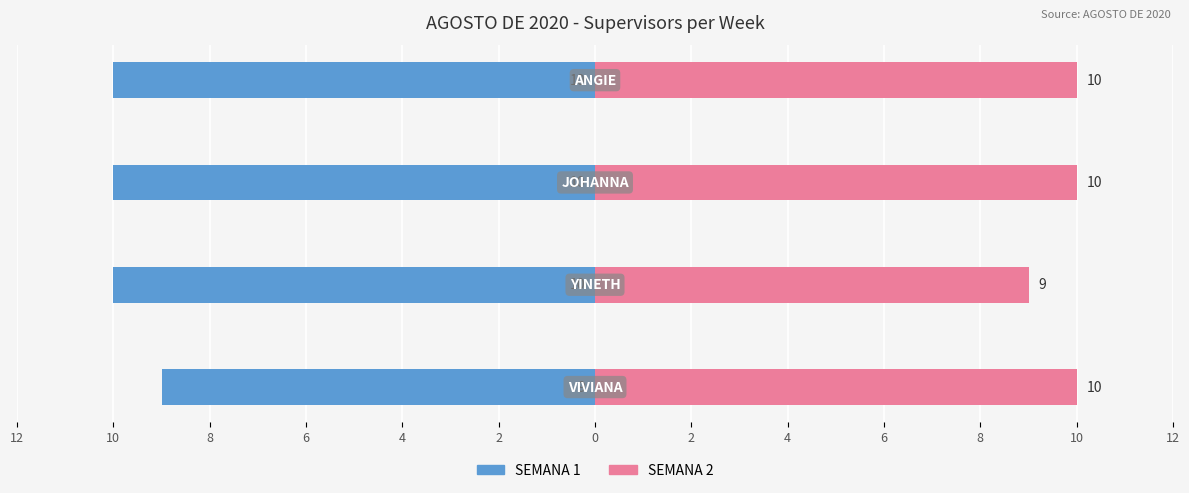

Which series changed the most between 8 and 6?

SEMANA 1